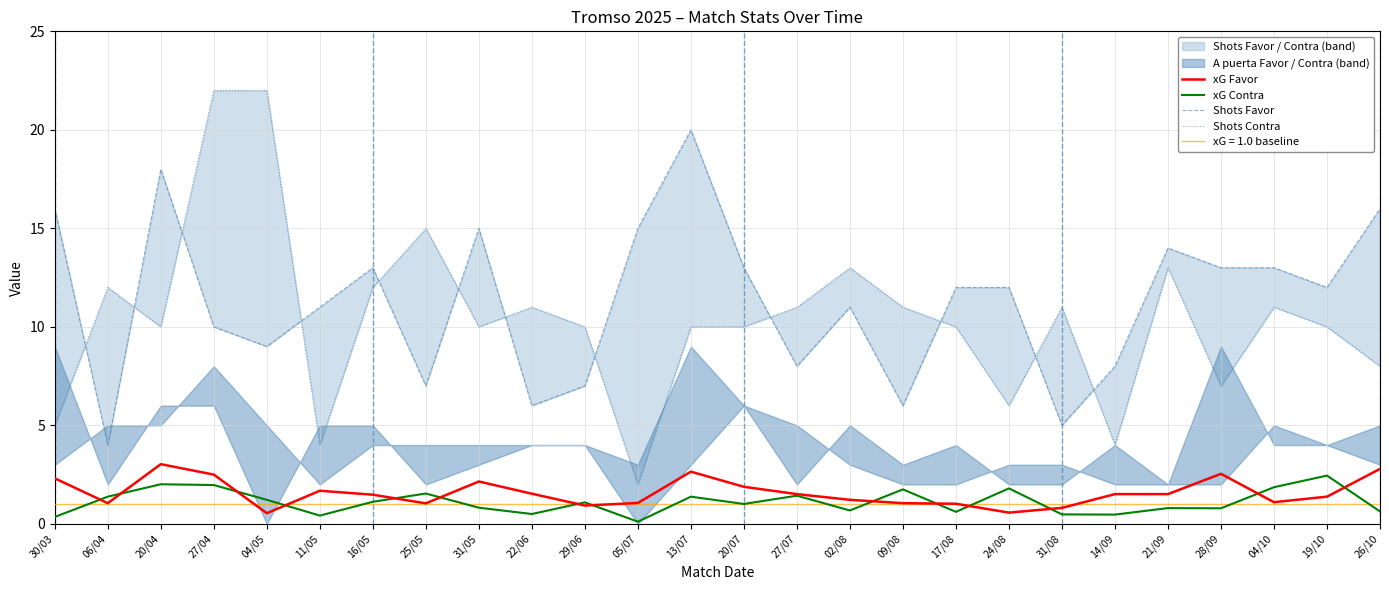

List the series in order of their peak value, highest first.

Shots Contra, Shots Favor, xG Favor, xG Contra